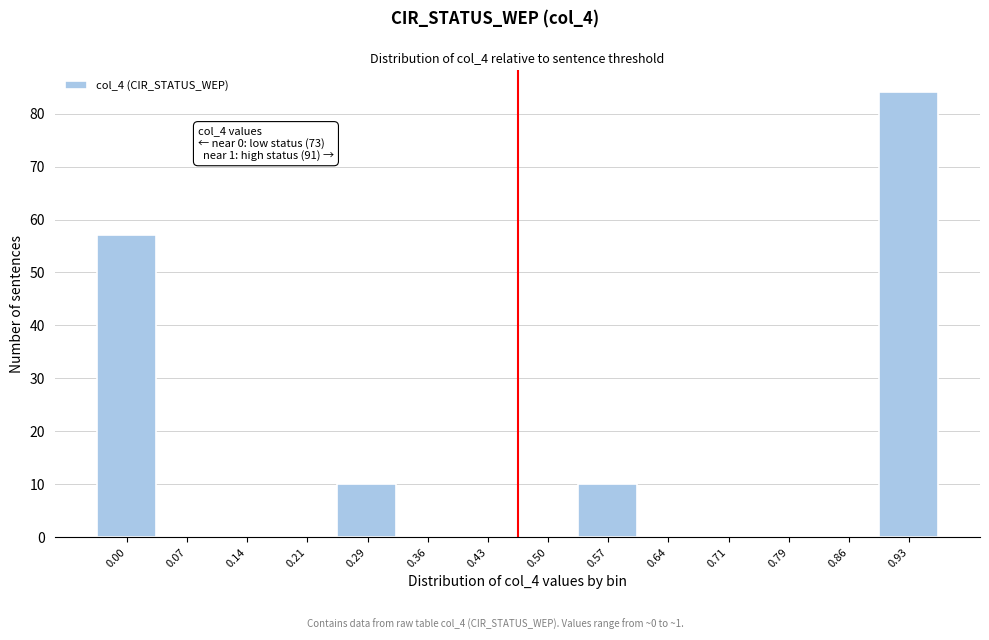

Reading right to left, extract all data points from this chart.

0.93=84	0.86=0	0.79=0	0.71=0	0.64=0	0.57=10	0.50=0	0.43=0	0.36=0	0.29=10	0.21=0	0.14=0	0.07=0	0.00=57